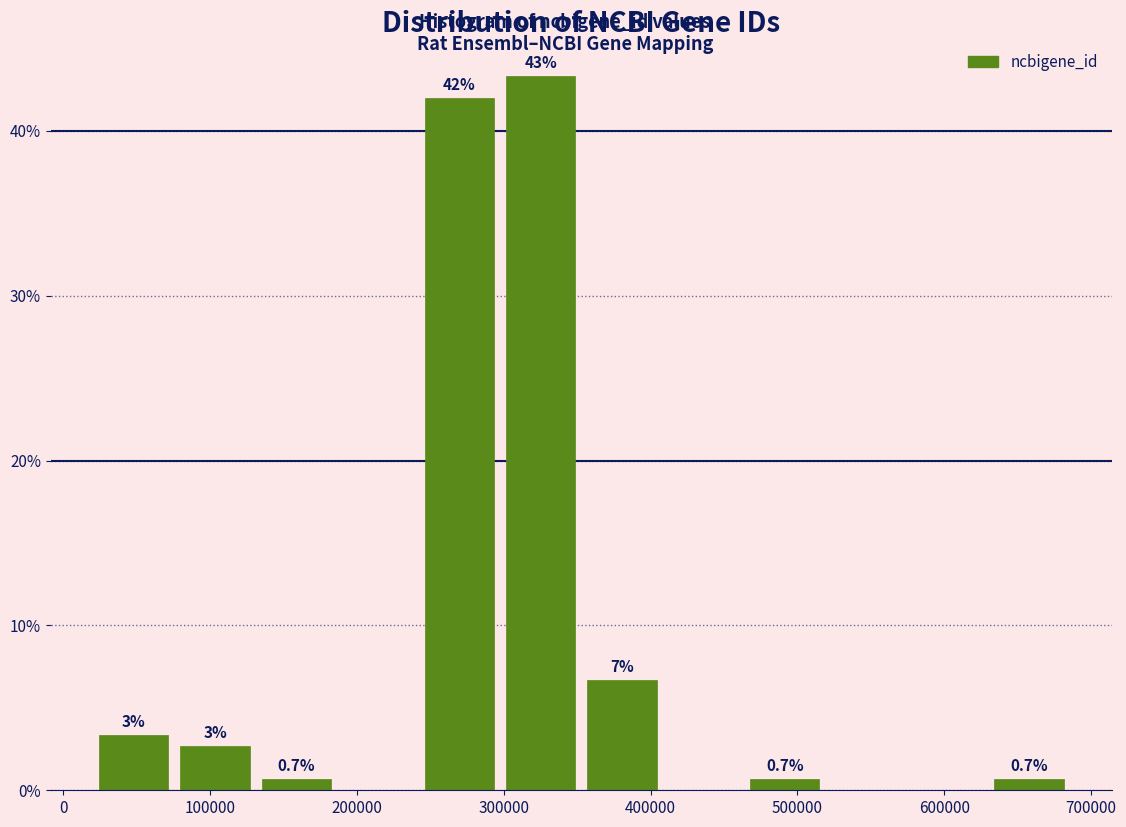

Which range on the x-axis has the tallest bar?

300000 to 360000